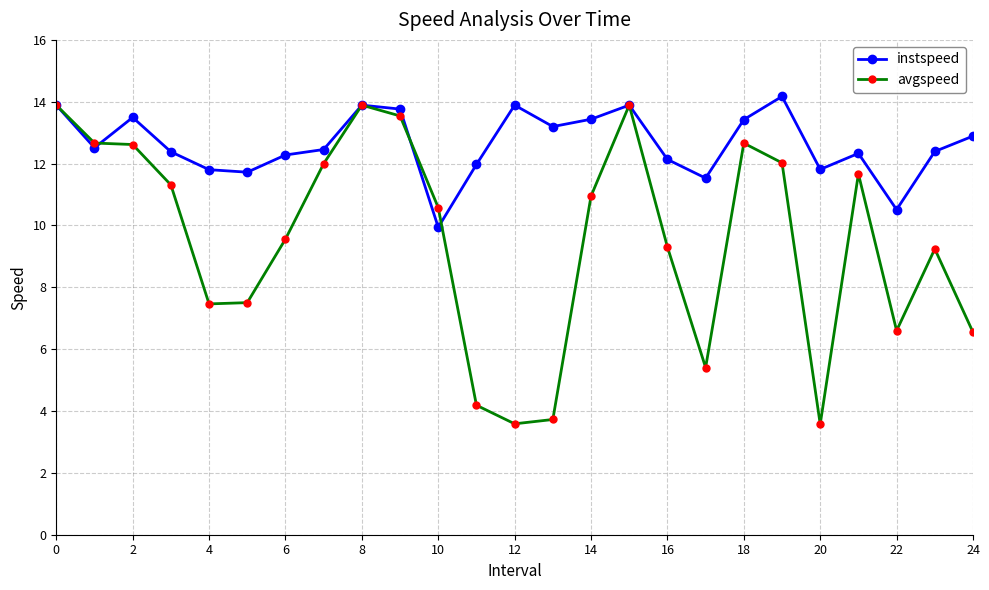

In avgspeed, how many points are higher than both neighbors (excluding endpoints)?

5